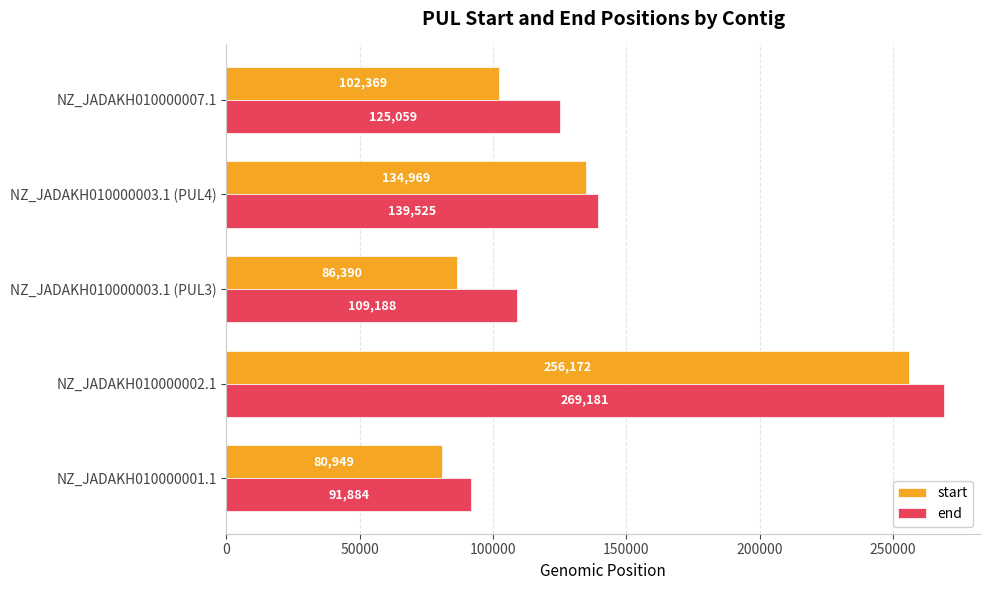

What is the difference between the maximum and minimum values in the start series?

175223